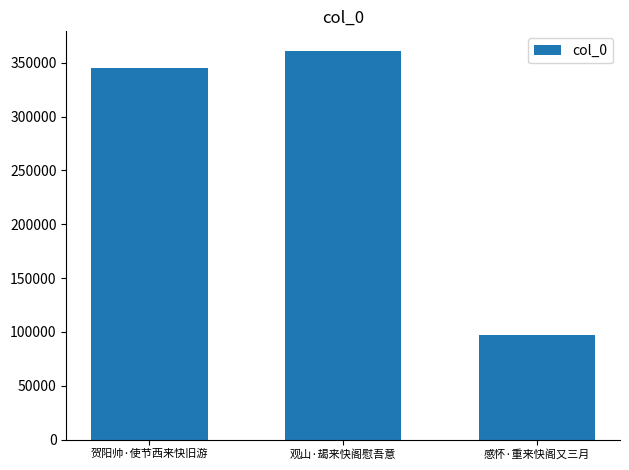

What is the greatest value displayed?

361149